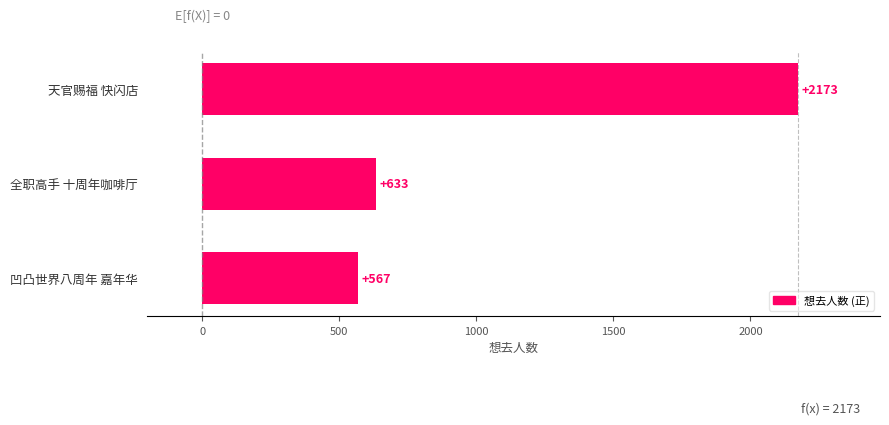

Which label corresponds to the largest value in the chart?

天官赐福 快闪店